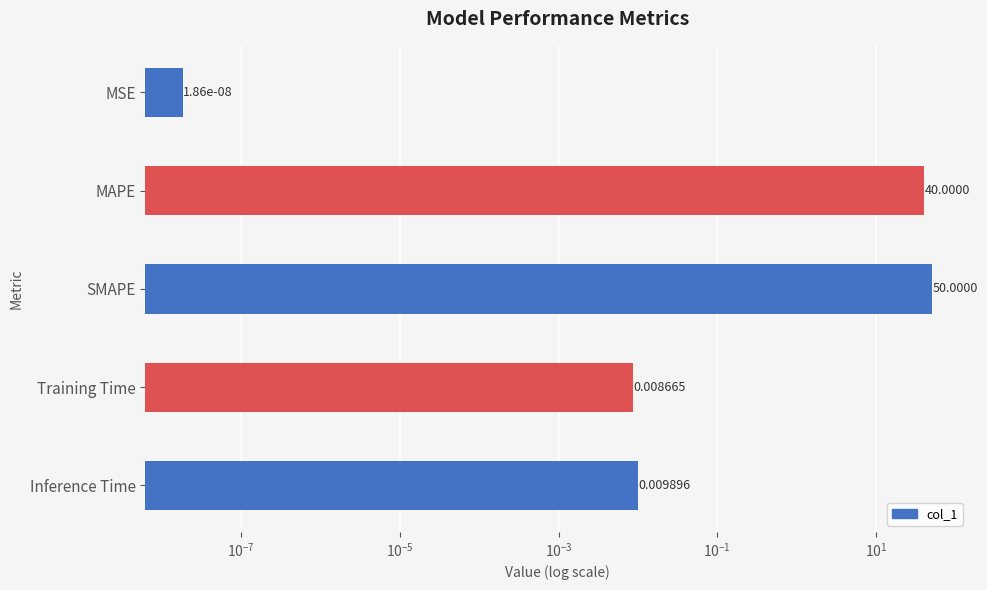

The chart shows a value of 0.0 at Inference Time. True or false?

True